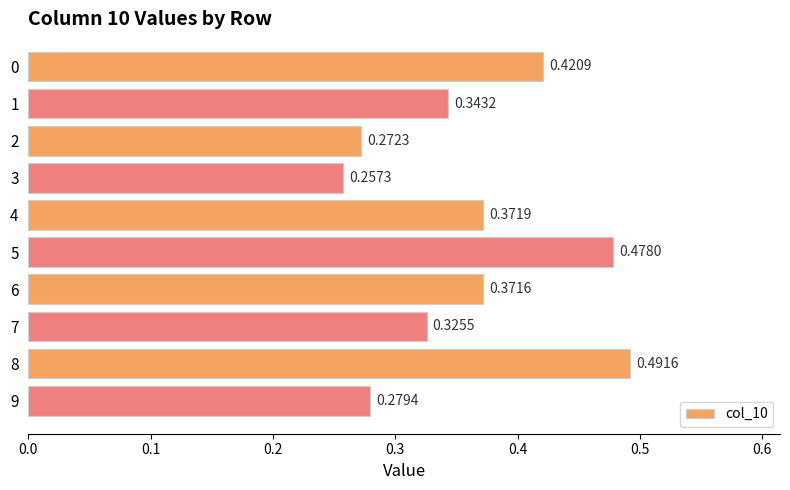

Which has a higher value, 5 or 1?

5